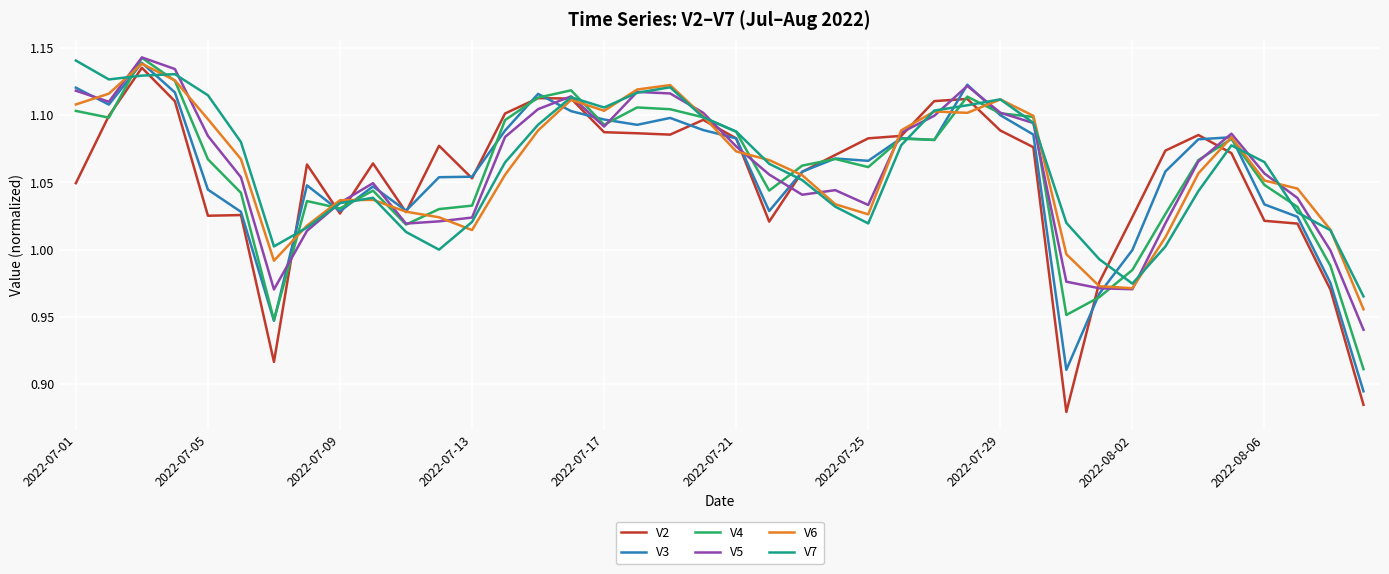

Which series has the widest spread of values?

V2